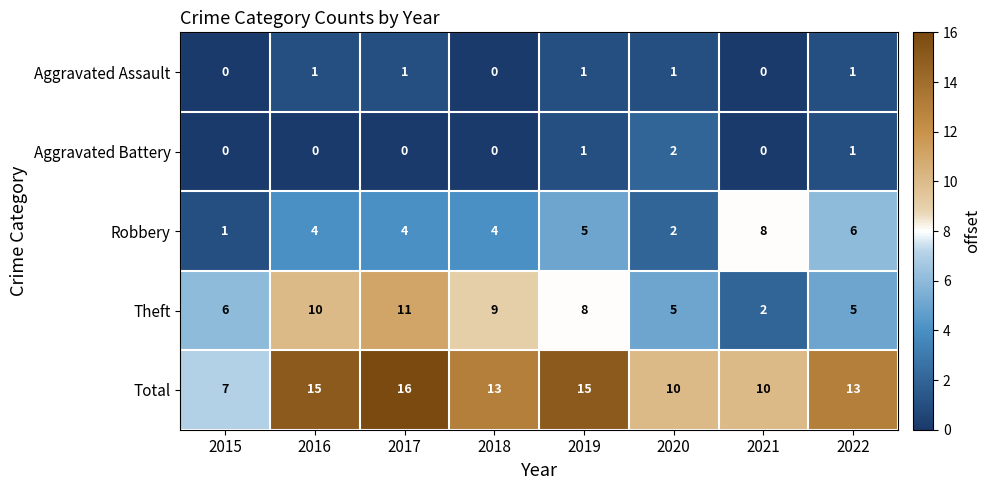

What is the difference between the second highest and second lowest values in the Robbery series?

4